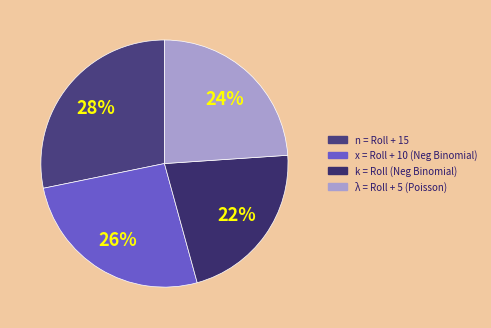

How many segments does this pie chart have?

4